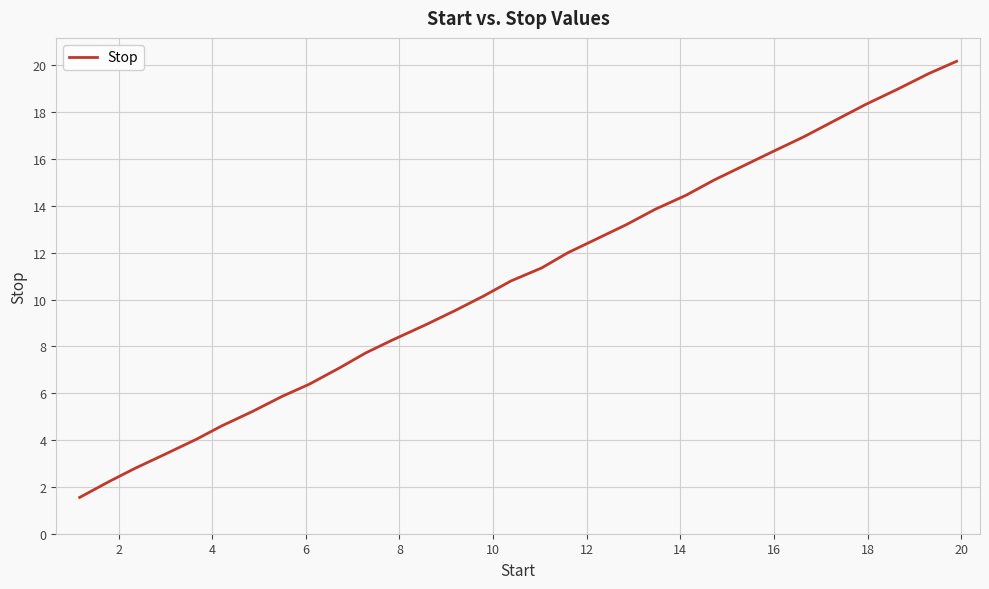

What is the difference between the maximum and minimum values?

18.6